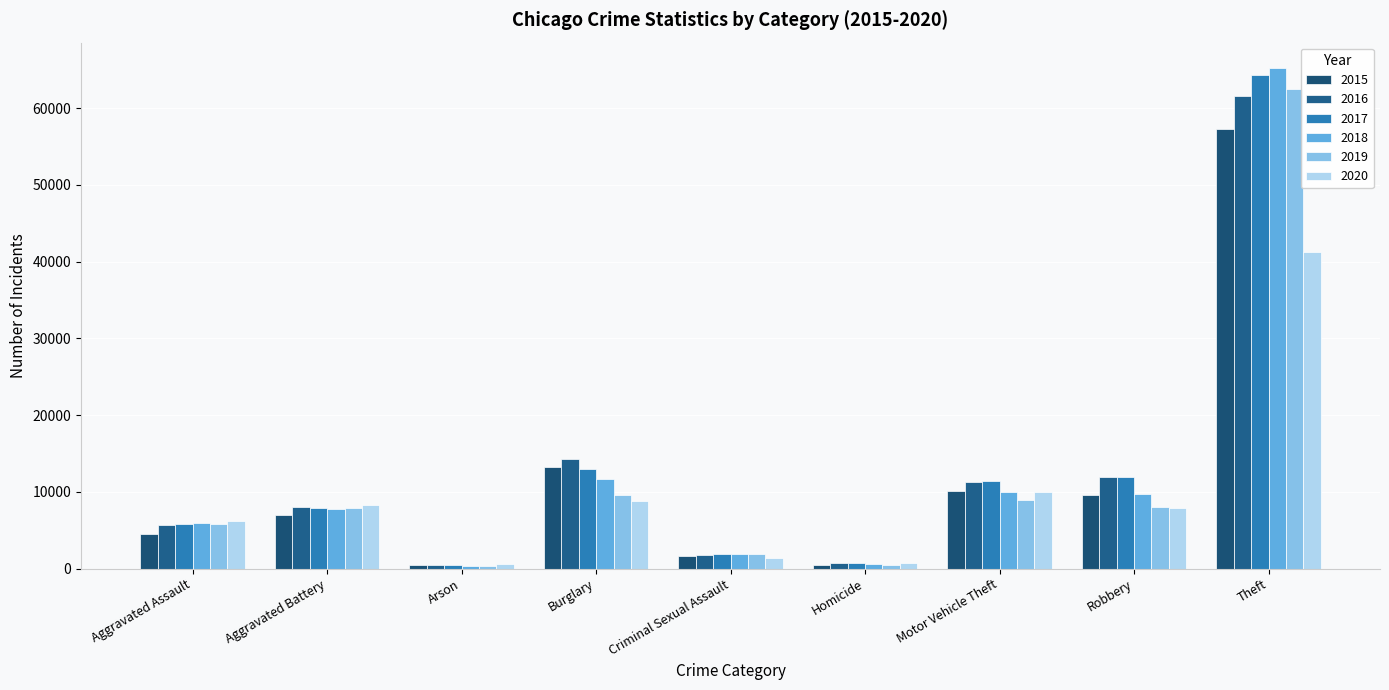

At which label does 2020 reach its peak?

Theft